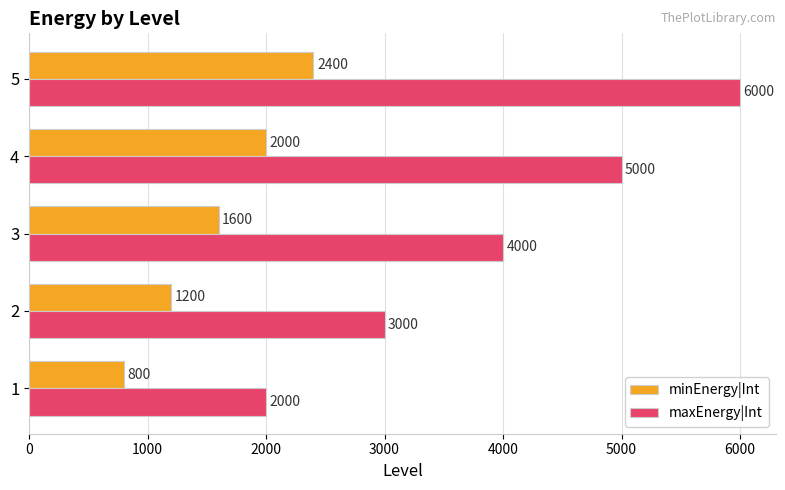

Is it true that maxEnergy|Int equals 2000 at 1?

True